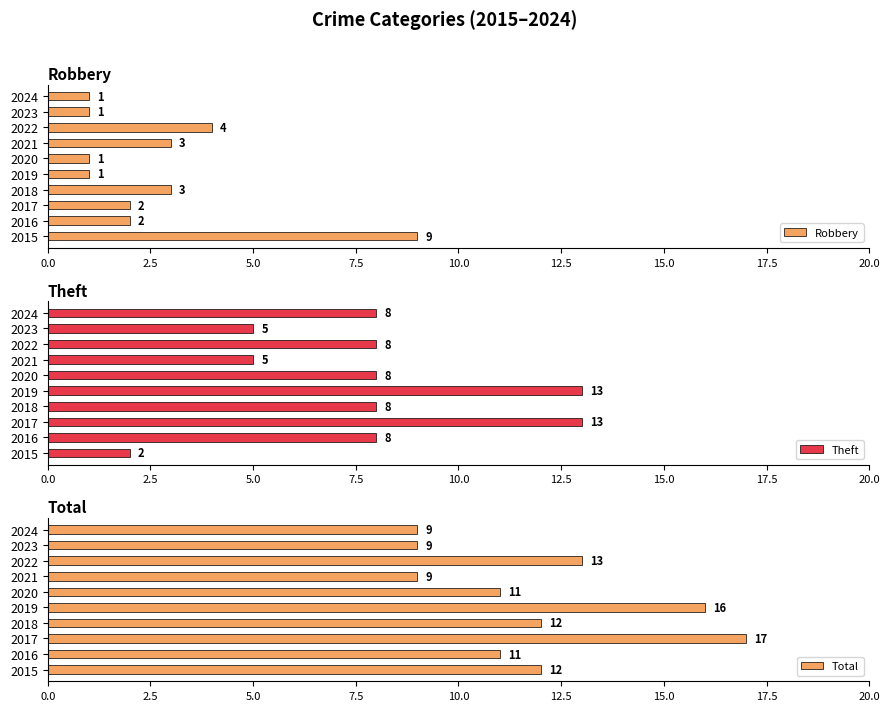

The value of Robbery at 2015 is 16. True or false?

False